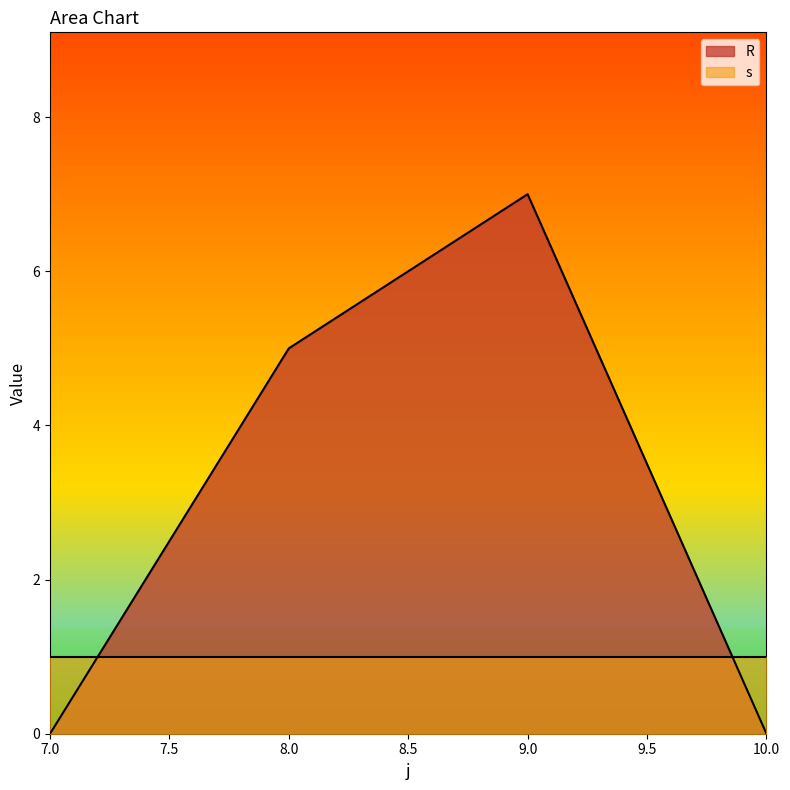

What is the difference between the maximum and minimum values?

7